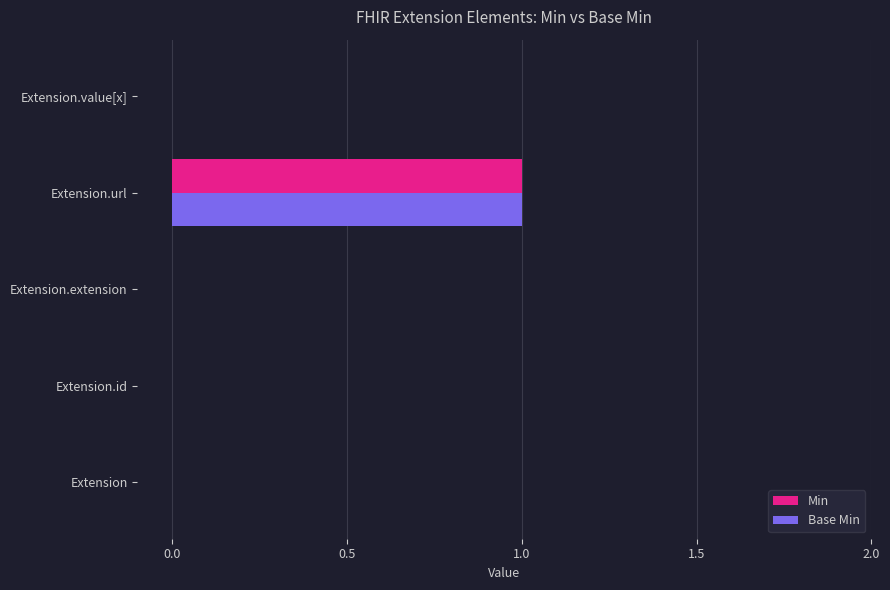

How many distinct data groups are displayed?

2